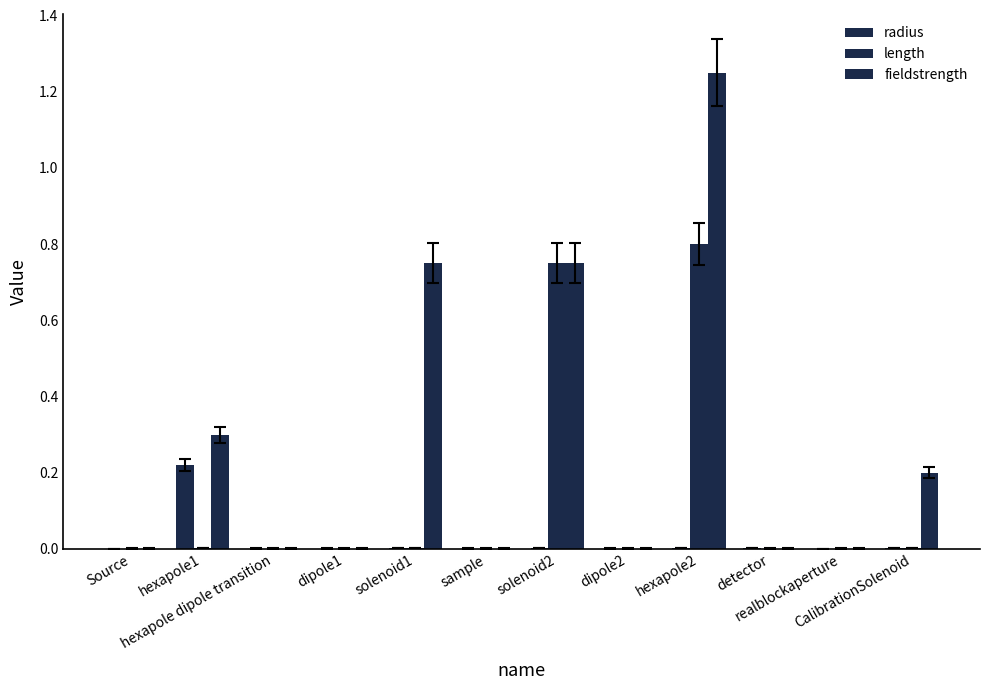

Which series has the largest range (max minus min)?

fieldstrength